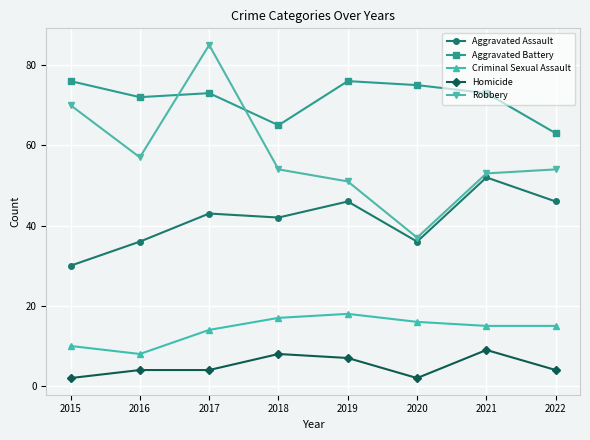

Reading left to right, list all the values displayed in this chart.

Aggravated Assault: 30	36	43	42	46	36	52	46
Aggravated Battery: 76	72	73	65	76	75	73	63
Criminal Sexual Assault: 10	8	14	17	18	16	15	15
Homicide: 2	4	4	8	7	2	9	4
Robbery: 70	57	85	54	51	37	53	54